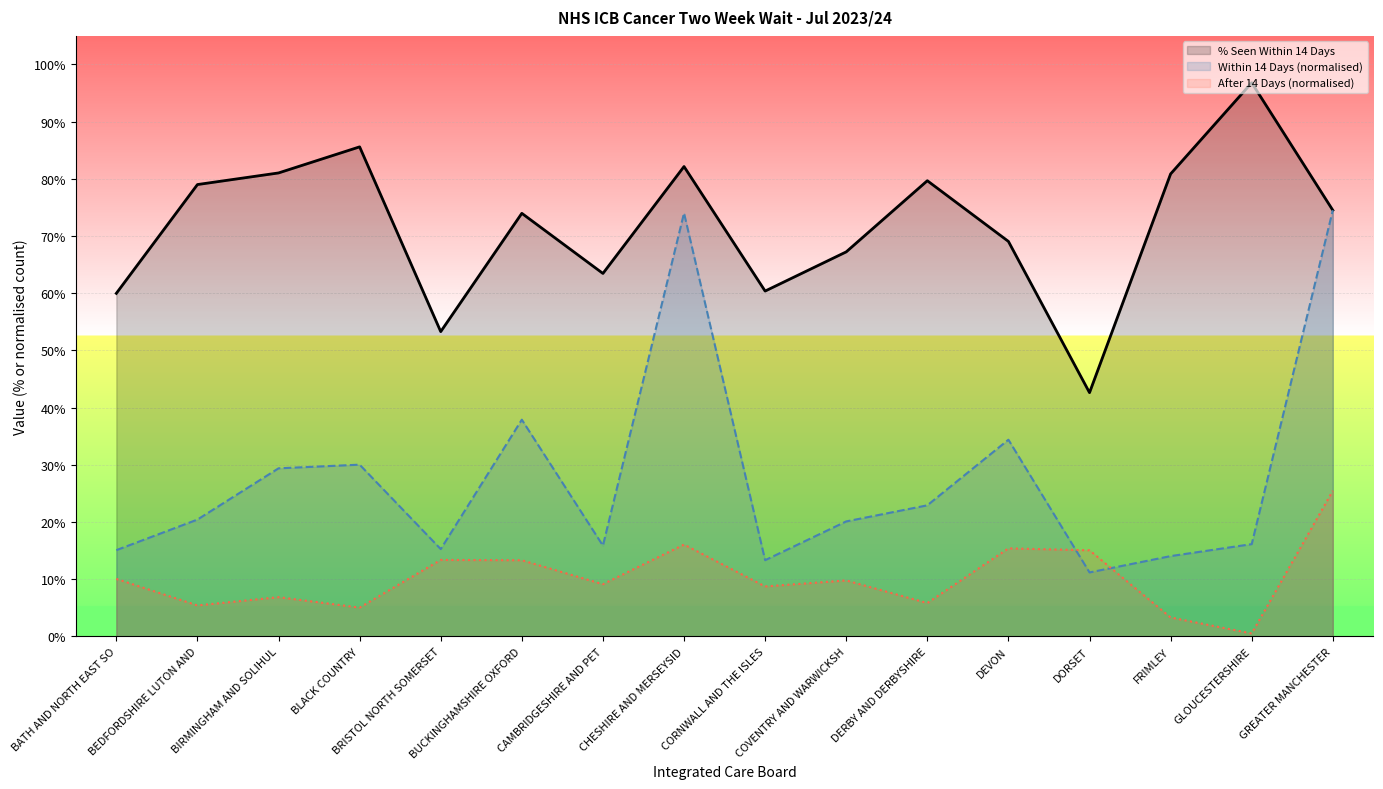

Is it true that Within 14 Days (normalised) equals 0.1 at BEDFORDSHIRE LUTON AND?

False